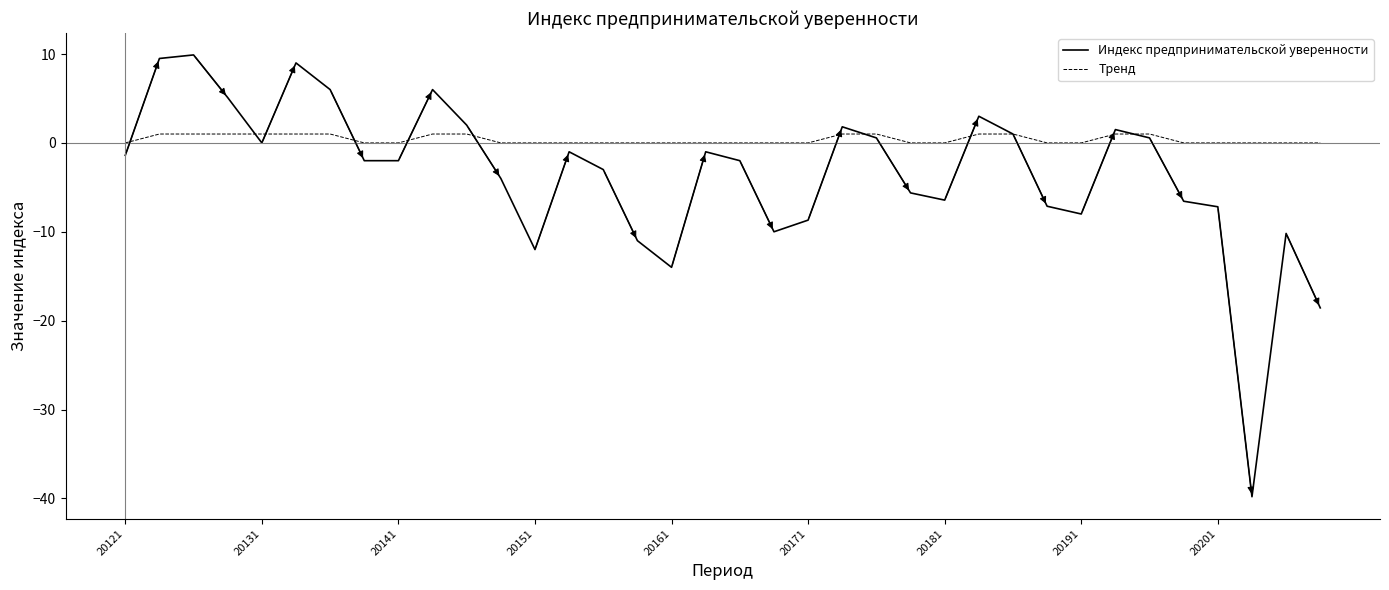

Rank the series by their maximum value, from lowest to highest.

Тренд, Индекс предпринимательской уверенности